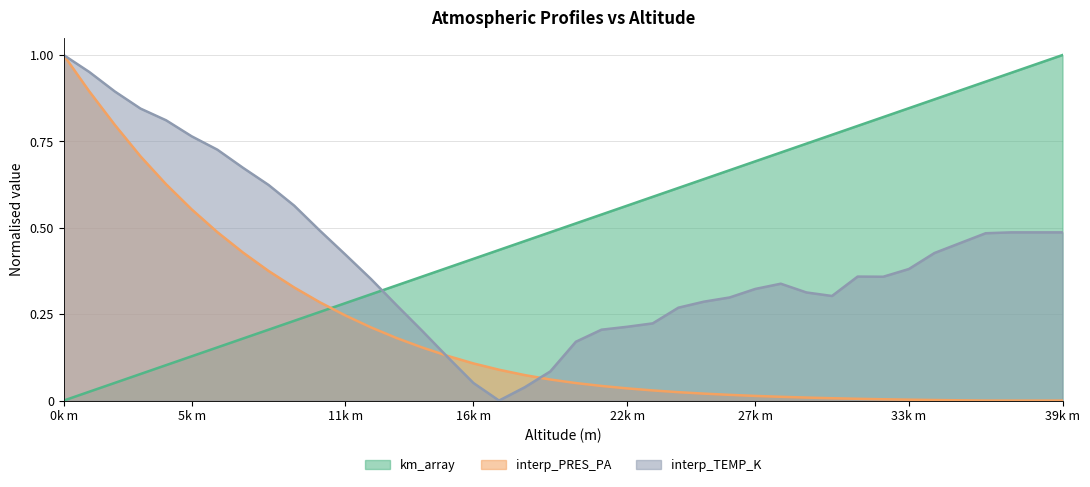

True or false: interp_PRES_PA has a value of 0.2 at 5k m.

False